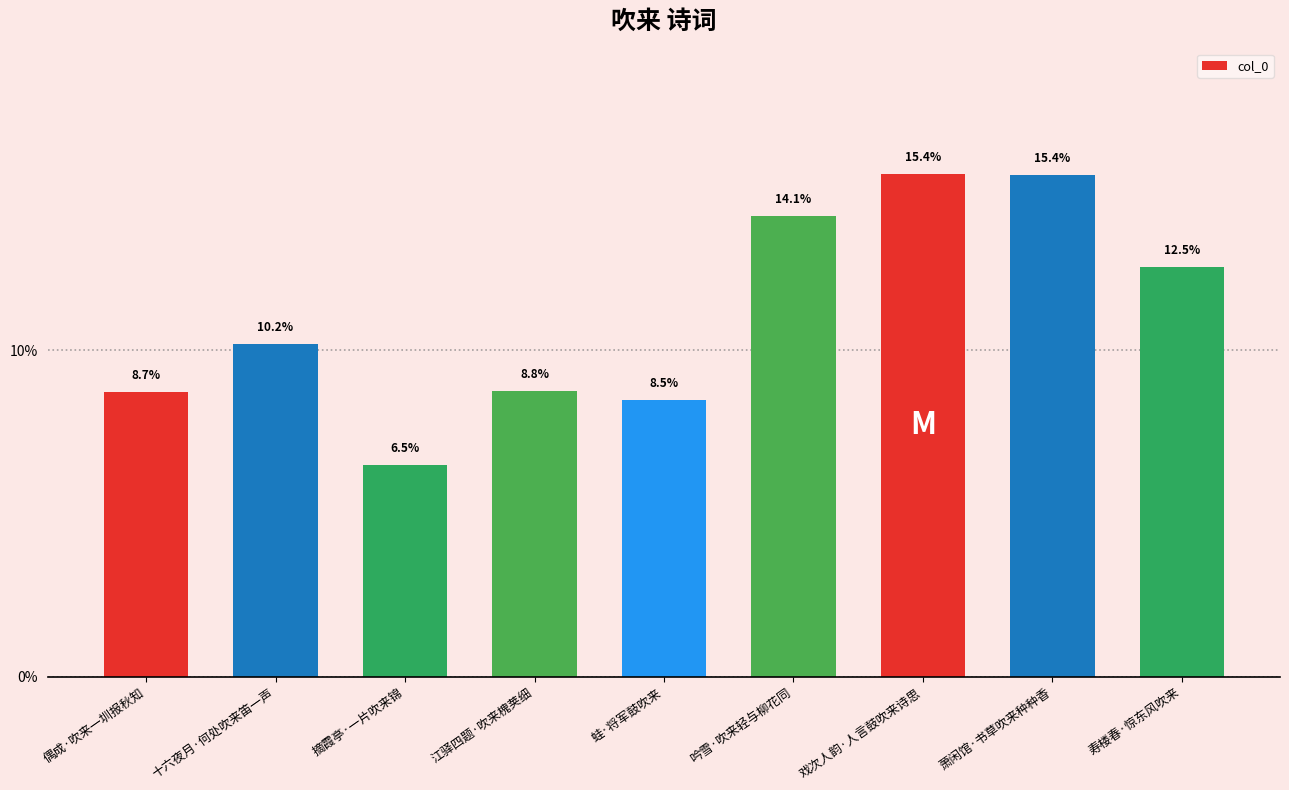

Which label corresponds to the smallest value in the chart?

摘霞亭·一片吹来锦